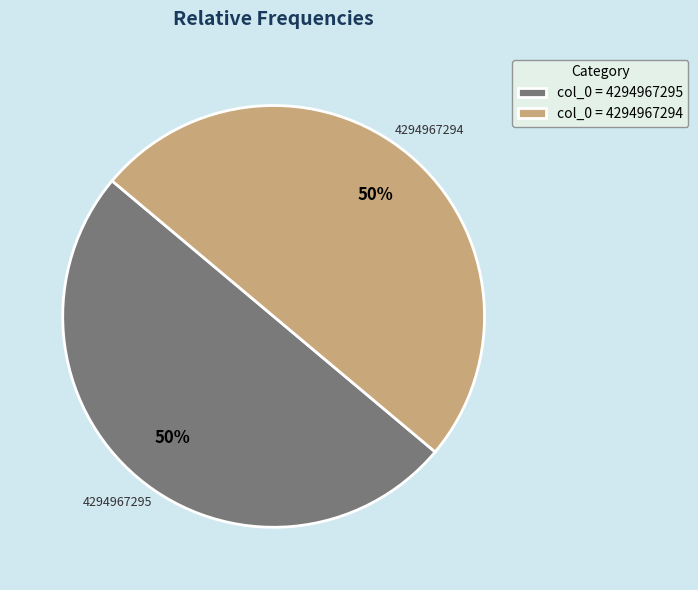

To the nearest percent, what percentage of the pie is col_0 = 4294967295?

50%